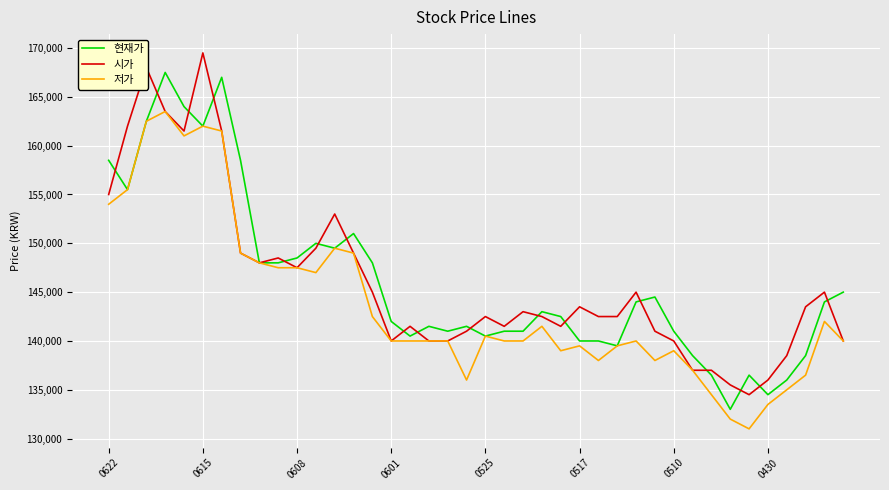

Rank the series by their maximum value, from lowest to highest.

저가, 현재가, 시가